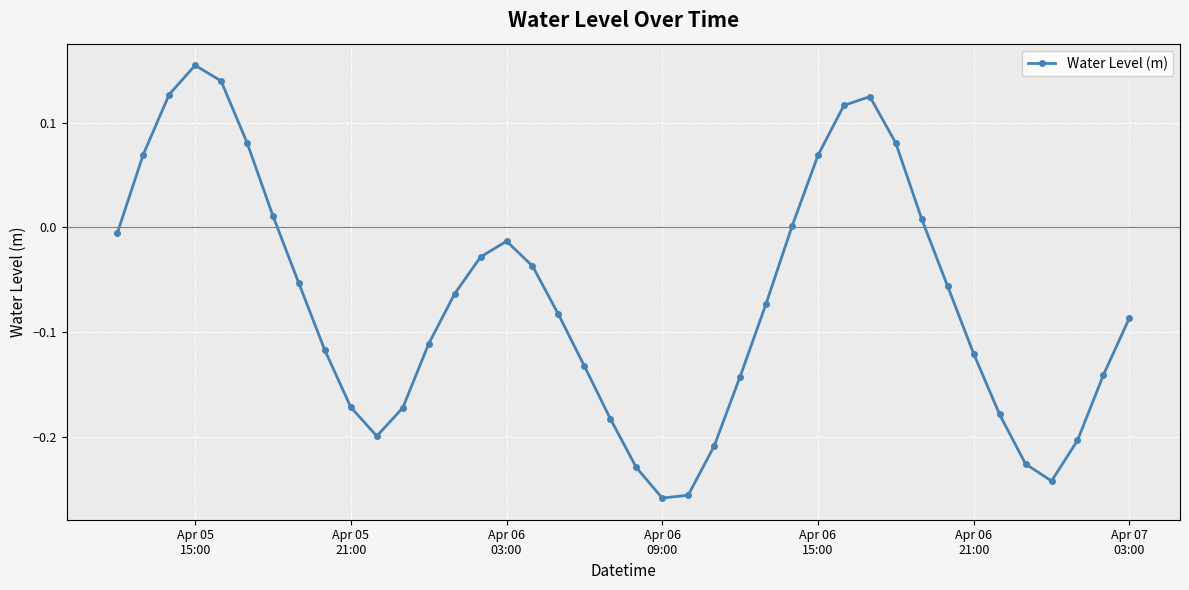

How many interior local peaks (higher than both neighbors) does the data have?

3